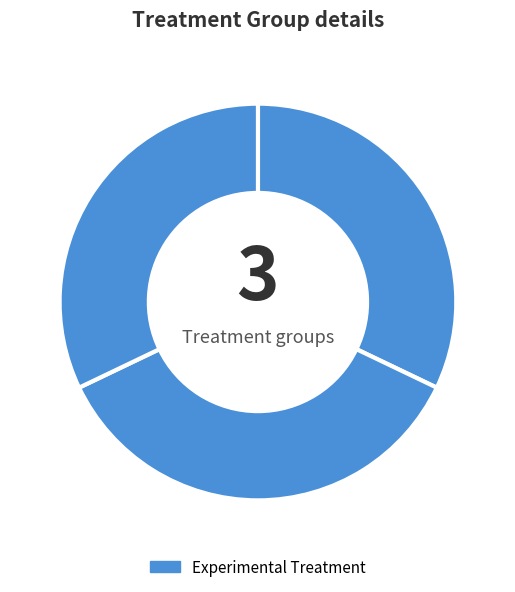

How many segments does this pie chart have?

3